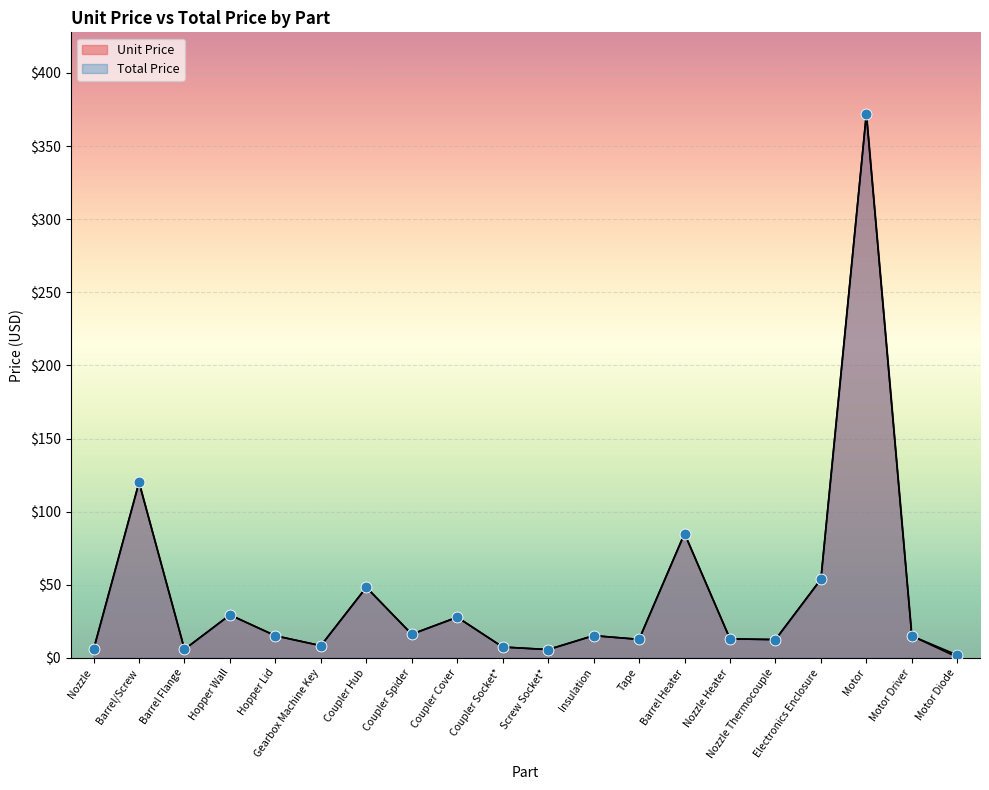

At which category is the sum across all series the highest?

Motor